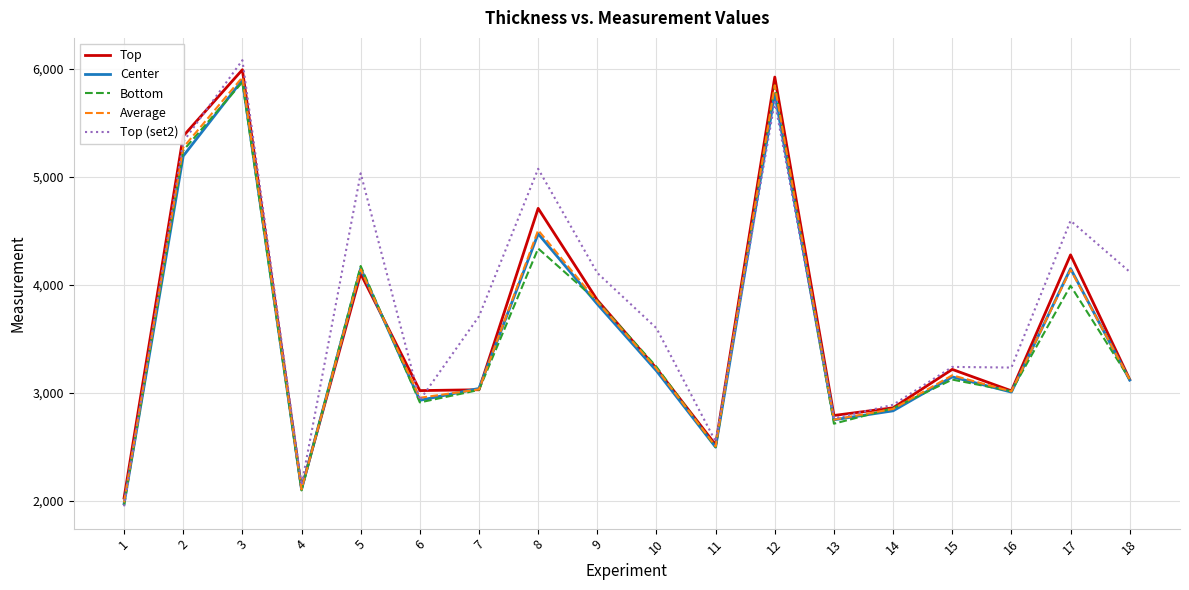

What is the difference between the Average values at 15 and 3?

2755.3